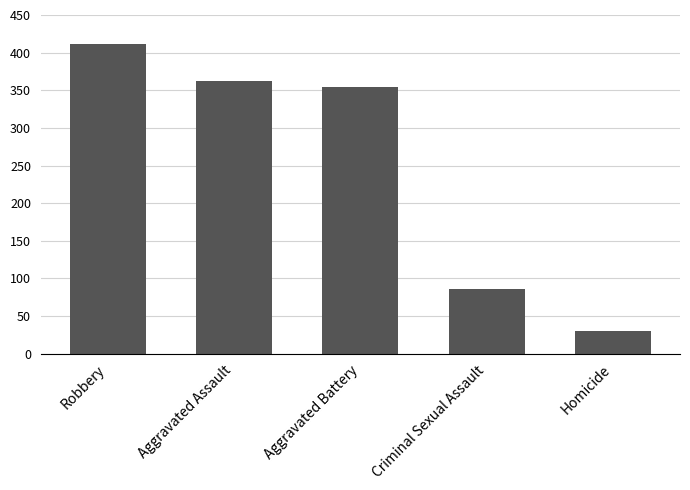

Which label corresponds to the largest value in the chart?

Robbery